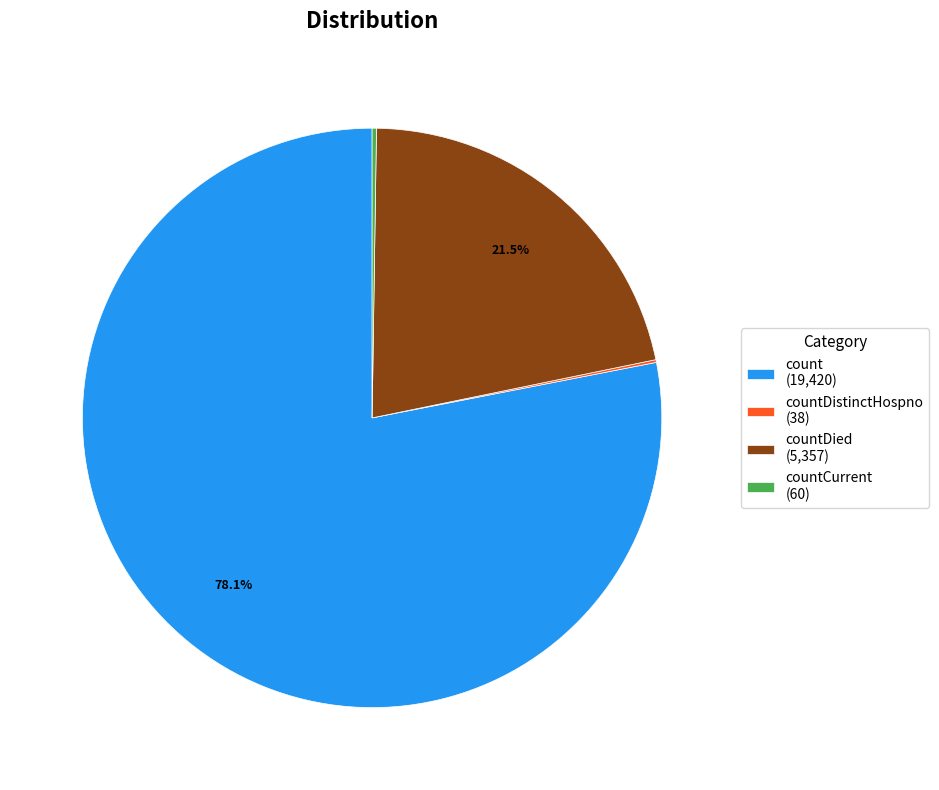

Is there a majority slice in this chart?

Yes